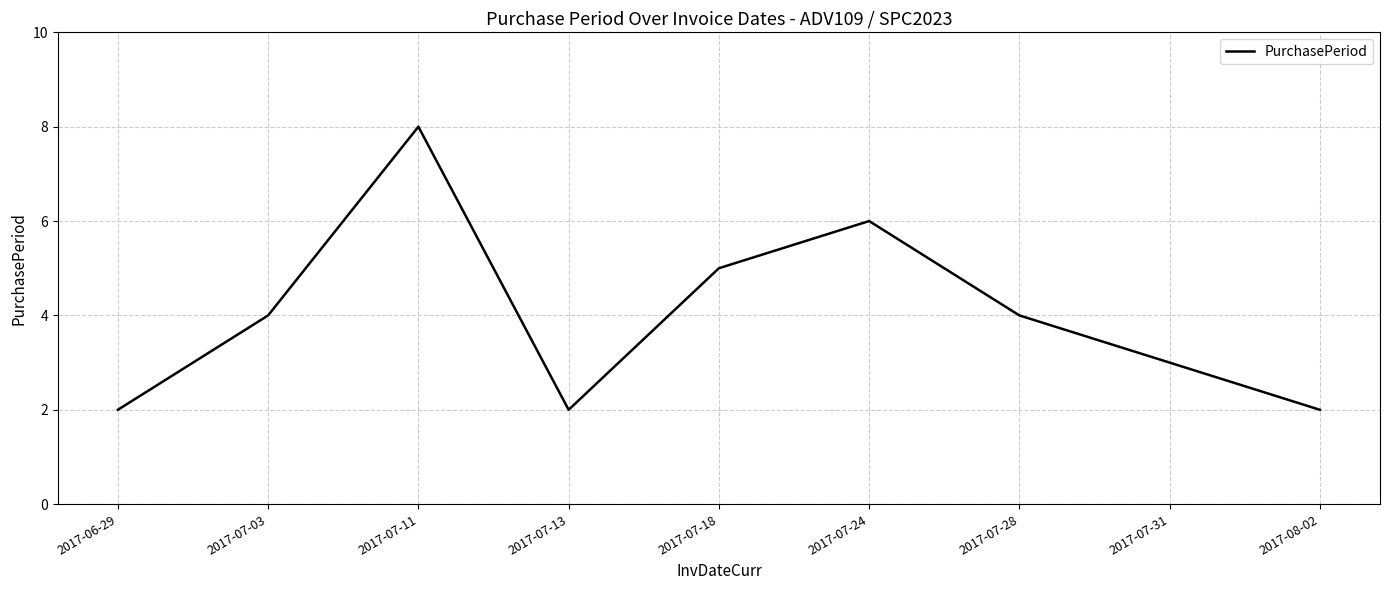

What is the greatest value displayed?

8